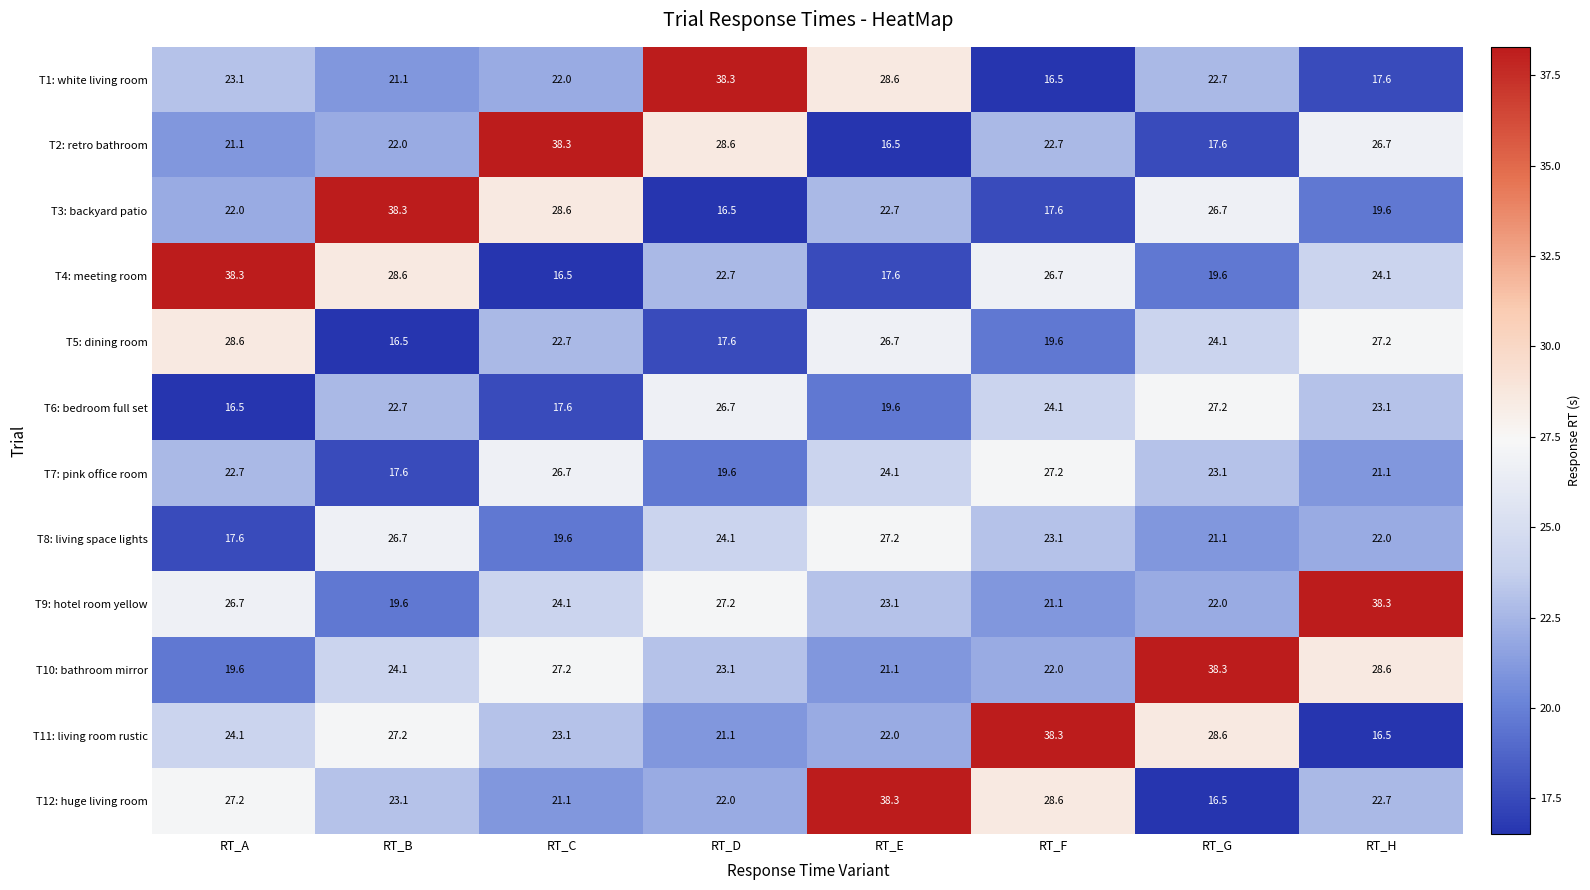

Is it true that T3: backyard patio equals 36.8 at RT_E?

False